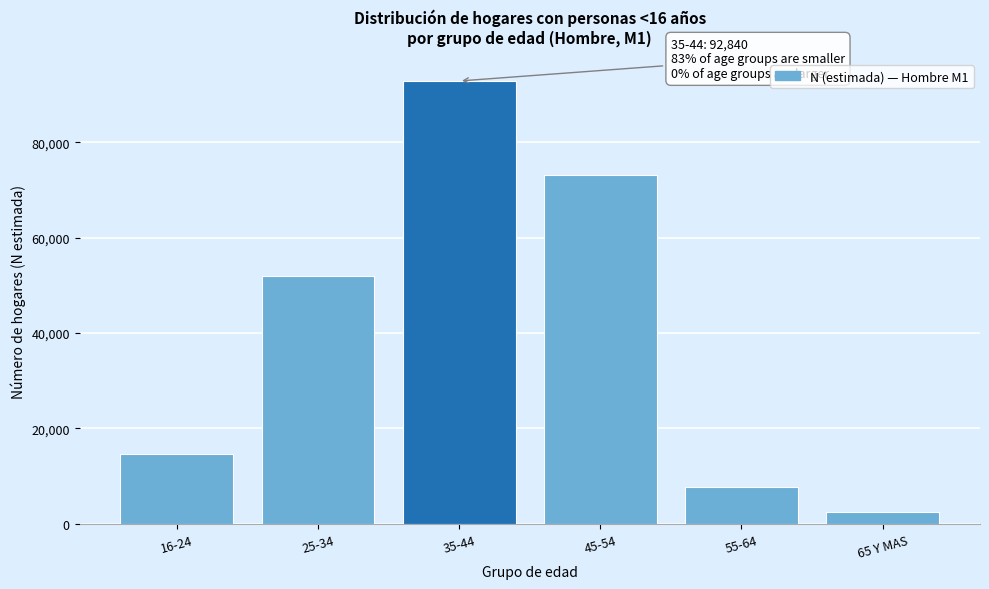

Reading left to right, what are all the values shown in this chart?

16-24=14586	25-34=51928	35-44=92840	45-54=73165	55-64=7773	65 Y MAS=2440